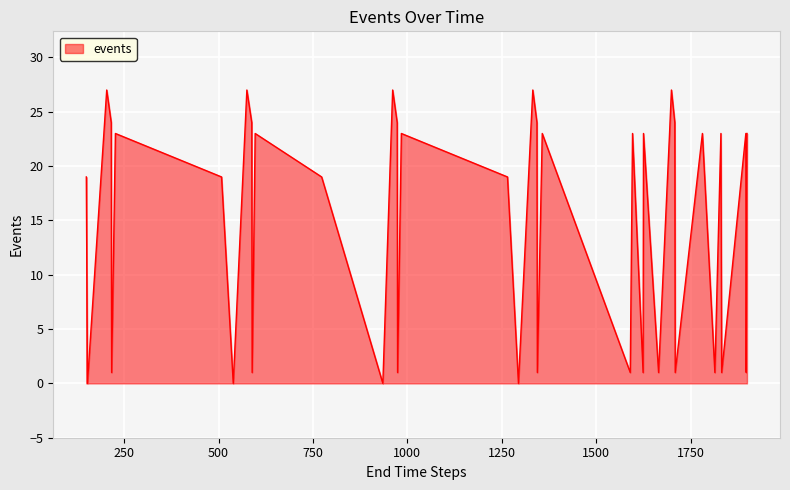

What is the difference between the maximum and minimum values?

27